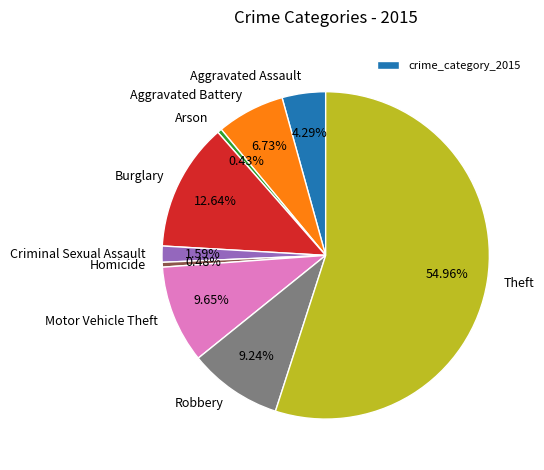

Do Burglary and Motor Vehicle Theft together represent more than half of the pie?

No